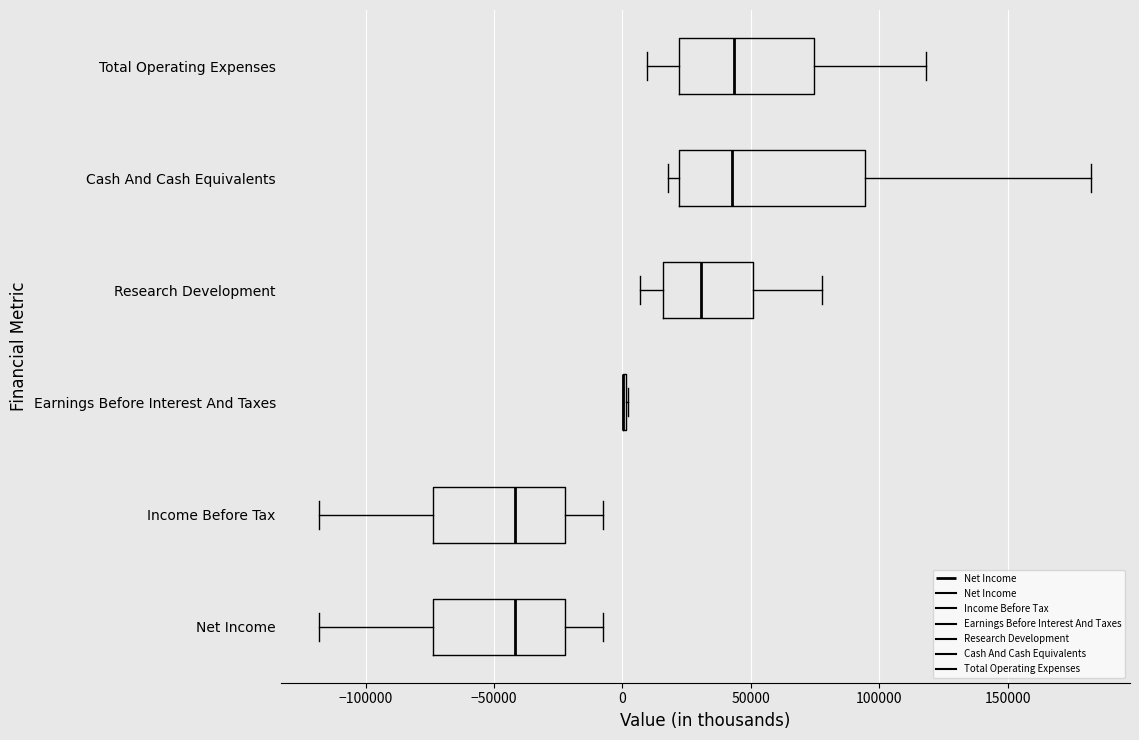

Reading bottom to top, read every box against the x-axis: the position of its median line, the range the box covers, and the ends of its whiskers. The values are not printed on the chart, so give them approximately, as read against the axis.

Net Income: median -40000, box -75000 to -20000, whiskers -120000 to -10000
Income Before Tax: median -40000, box -75000 to -20000, whiskers -120000 to -10000
Earnings Before Interest And Taxes: box collapsed to a line at 0, whiskers 0 to 0
Research Development: median 30000, box 15000 to 50000, whiskers 5000 to 80000
Cash And Cash Equivalents: median 45000, box 20000 to 95000, whiskers 20000 (just left of the box's left edge) to 185000
Total Operating Expenses: median 45000, box 20000 to 75000, whiskers 10000 to 120000